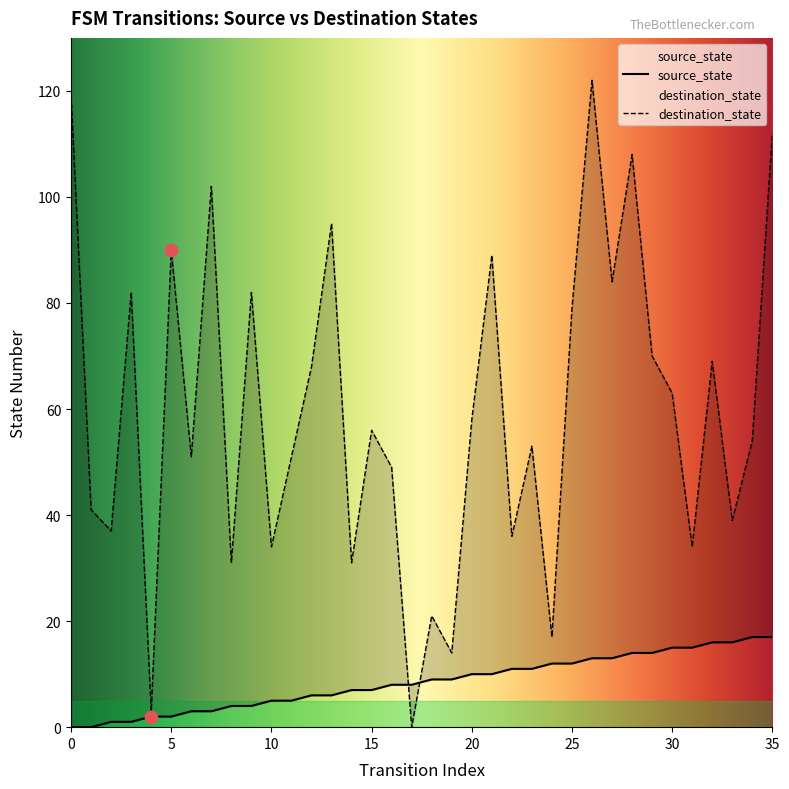

What are all the series names shown in the legend?

source_state, destination_state